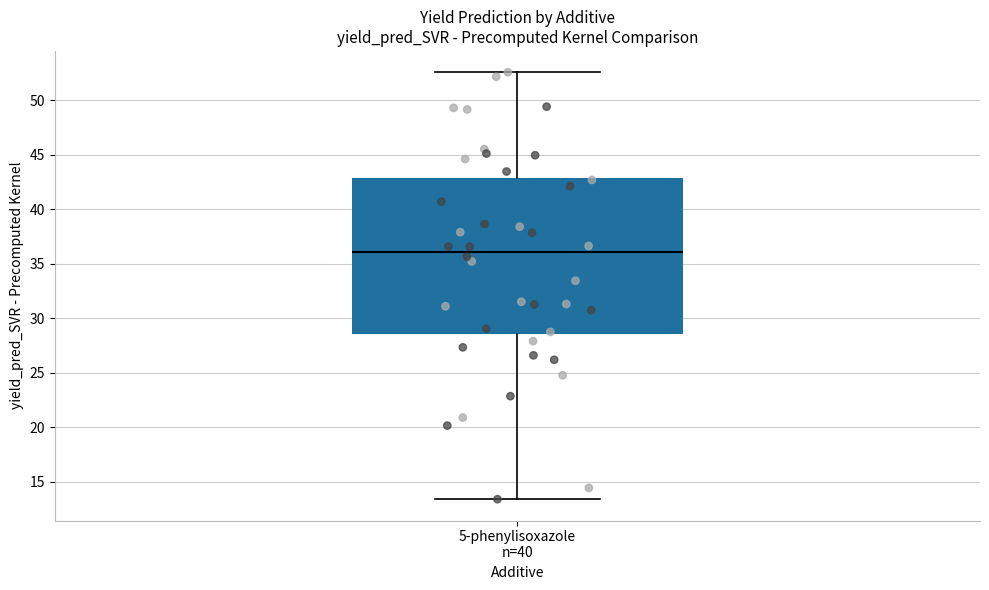

Where is the upper edge of the box for 5-phenylisoxazole n=40 on the y-axis? The values are not printed on the chart, so give them approximately, as read against the axis.

43.0